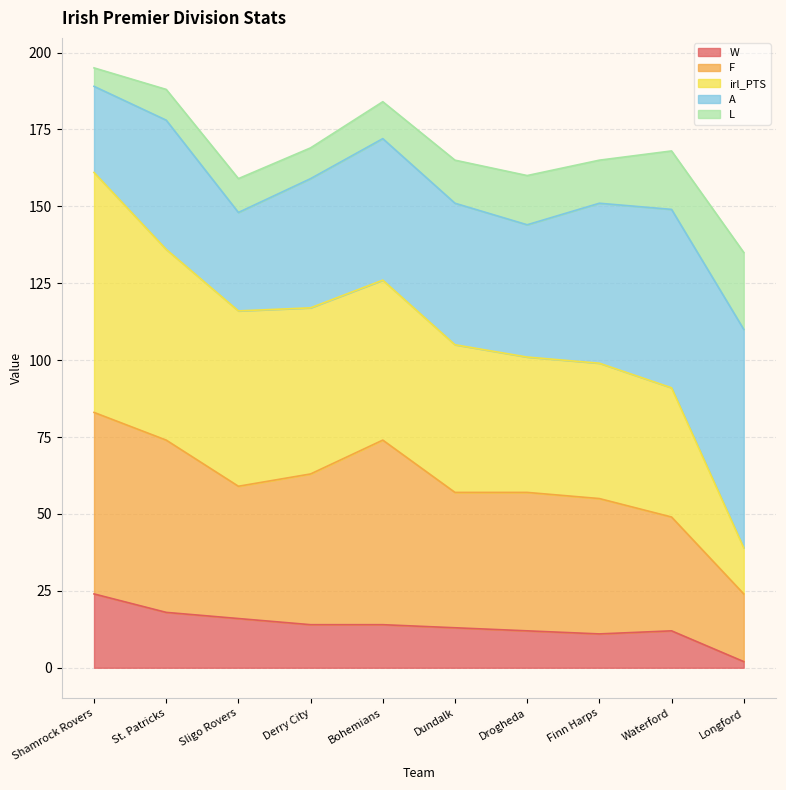

Which label corresponds to the largest value in the chart?

Shamrock Rovers